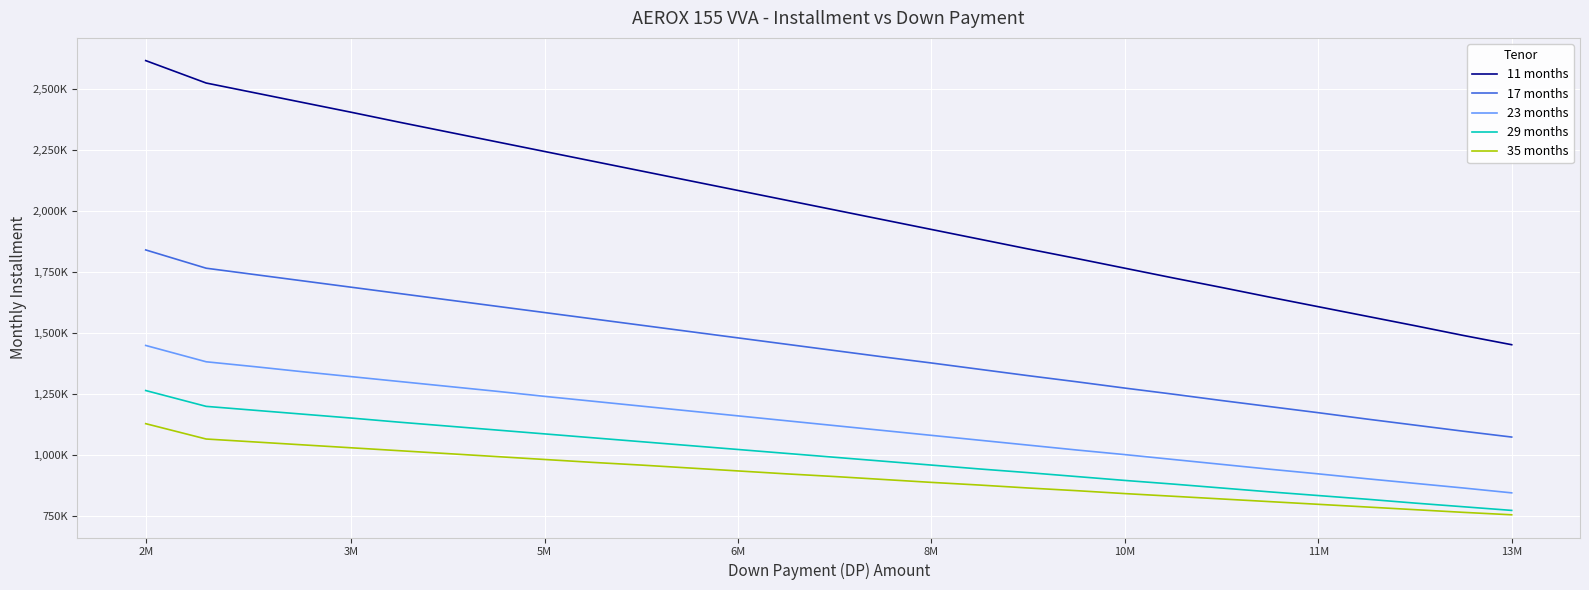

Reading left to right, list all the values displayed in this chart.

11 months: 2617000	2525000	2485000	2445000	2405000	2364000	2324000	2284000	2244000	2204000	2164000	2124000	2084000	2044000	2004000	1964000	1924000	1884000	1844000	1805000	1765000	1725000	1686000	1646000	1607000	1568000	1529000	1489000	1451000
17 months: 1840000	1765000	1739000	1713000	1687000	1661000	1635000	1609000	1583000	1557000	1531000	1505000	1479000	1453000	1427000	1401000	1376000	1350000	1324000	1299000	1273000	1248000	1222000	1197000	1172000	1146000	1121000	1096000	1072000
23 months: 1448000	1381000	1361000	1340000	1320000	1300000	1280000	1260000	1239000	1219000	1199000	1179000	1159000	1139000	1119000	1099000	1079000	1059000	1039000	1019000	1000000	980000	960000	940000	921000	901000	882000	863000	843000
29 months: 1263000	1198000	1182000	1166000	1150000	1133000	1117000	1101000	1085000	1069000	1053000	1037000	1021000	1005000	989000	973000	957000	941000	926000	910000	894000	879000	863000	847000	832000	817000	801000	786000	771000
35 months: 1127000	1064000	1052000	1040000	1028000	1016000	1004000	992000	980000	968000	957000	945000	933000	921000	910000	898000	886000	875000	863000	852000	840000	829000	818000	807000	796000	785000	774000	763000	753000